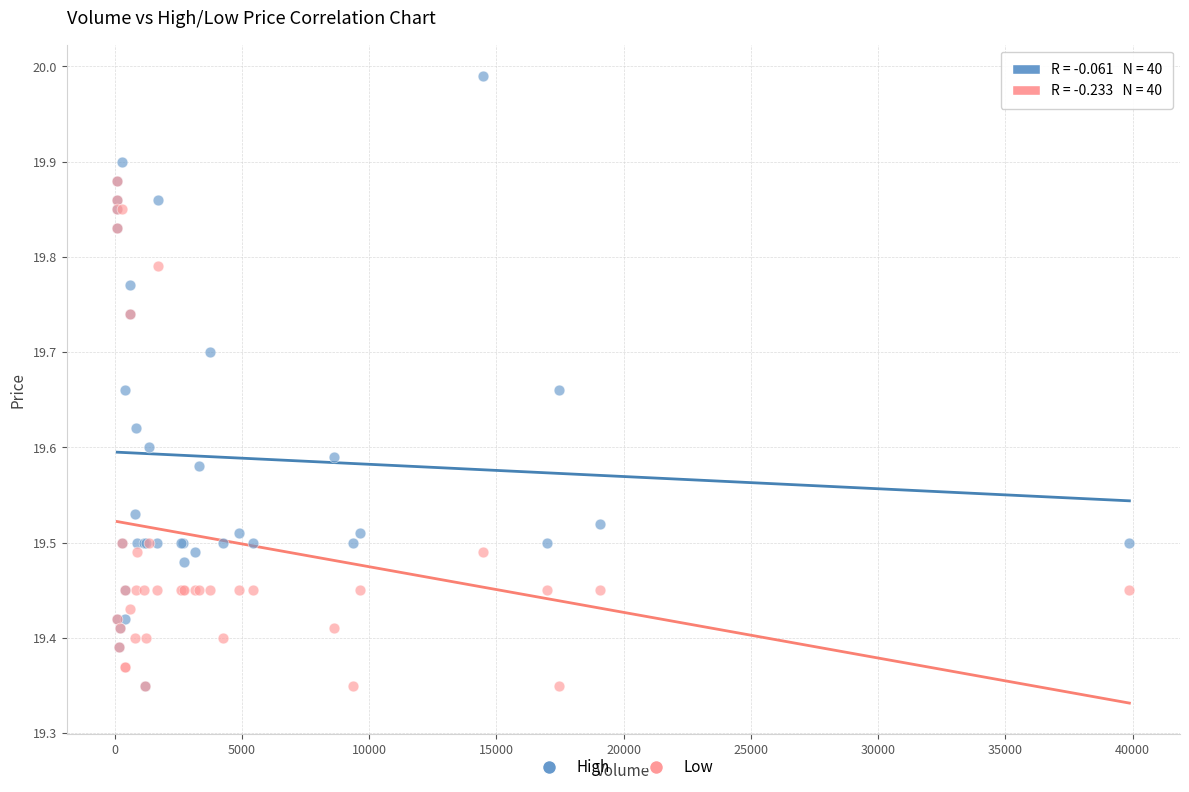

What are all the series names shown in the legend?

High, Low